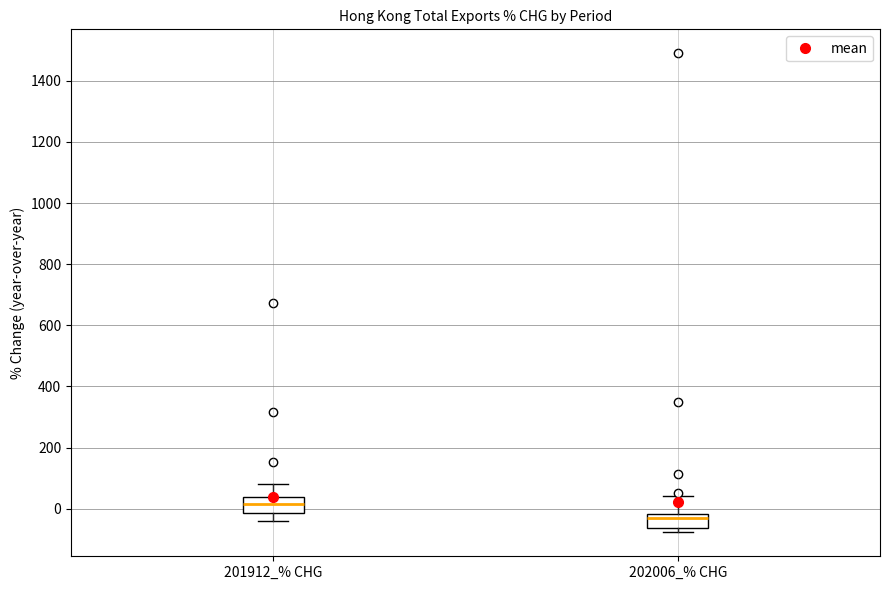

Reading left to right, transcribe this box plot: for each box, give where its median line is, the range the box spans, and where its two whiskers end, as read against the y-axis. The values are not printed on the chart, so give them approximately, as read against the axis.

201912_% CHG: median 20, box -20 to 40, whiskers -40 to 80
202006_% CHG: median -40, box -60 to -20, whiskers -80 to 40